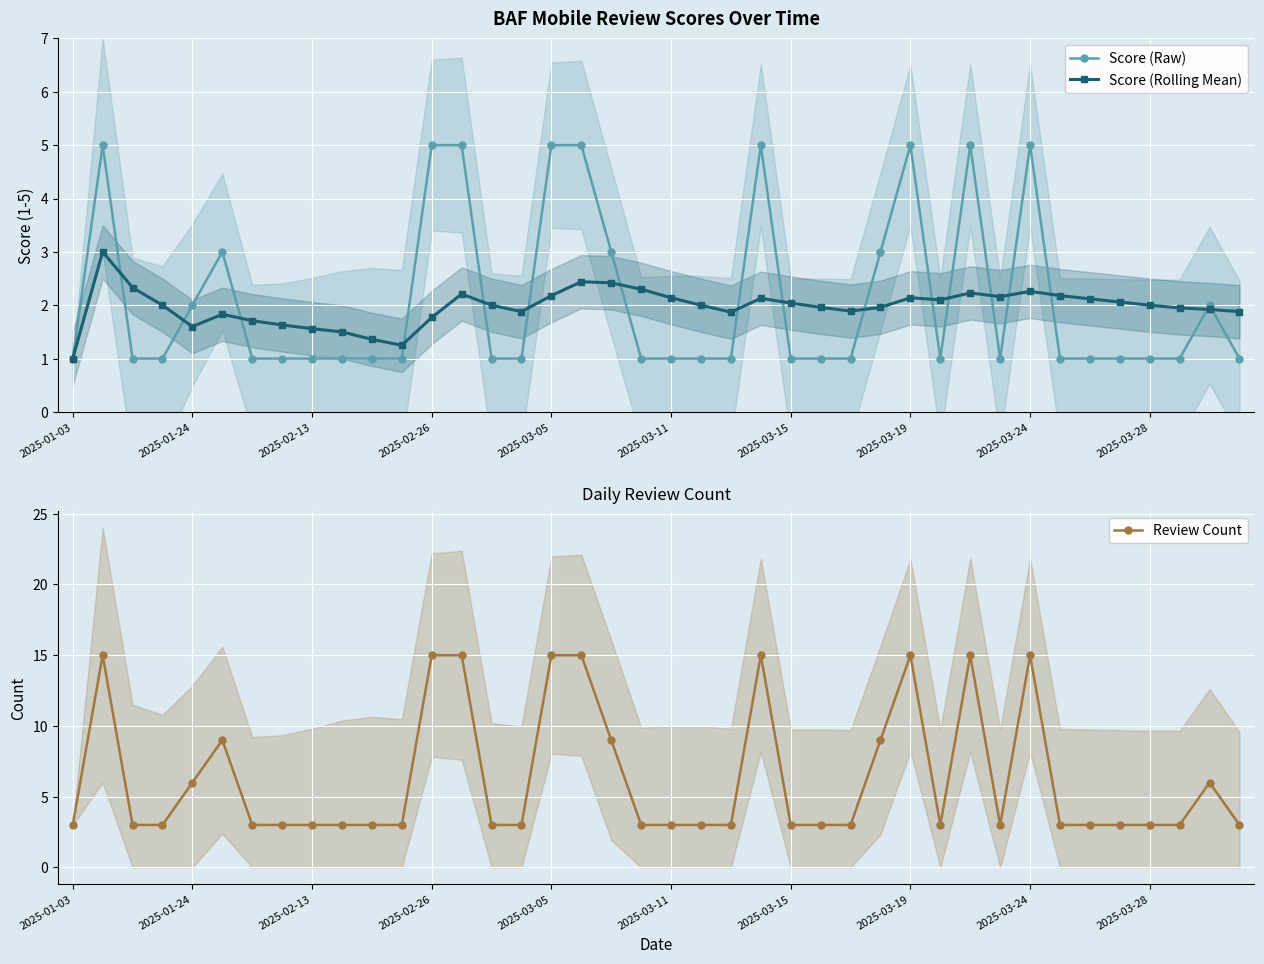

True or false: Review Count and Score (Raw) intersect in this chart.

False